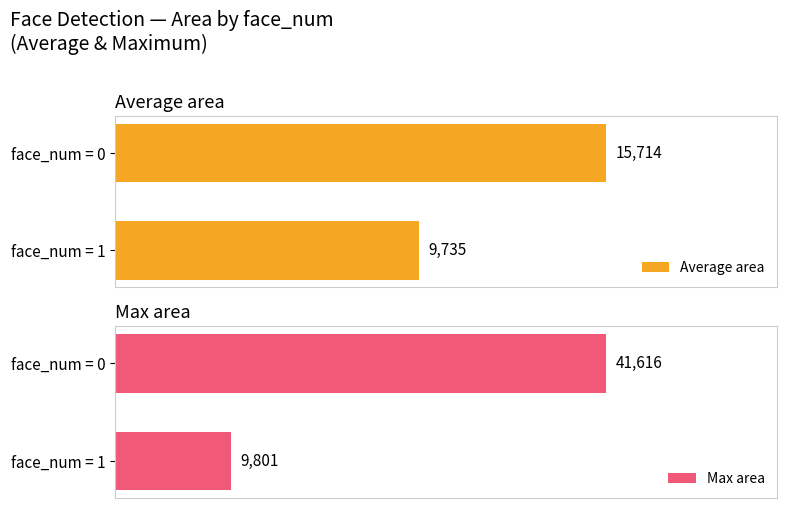

What is the value of the Average area bar at the 2nd from the left?

9735.0